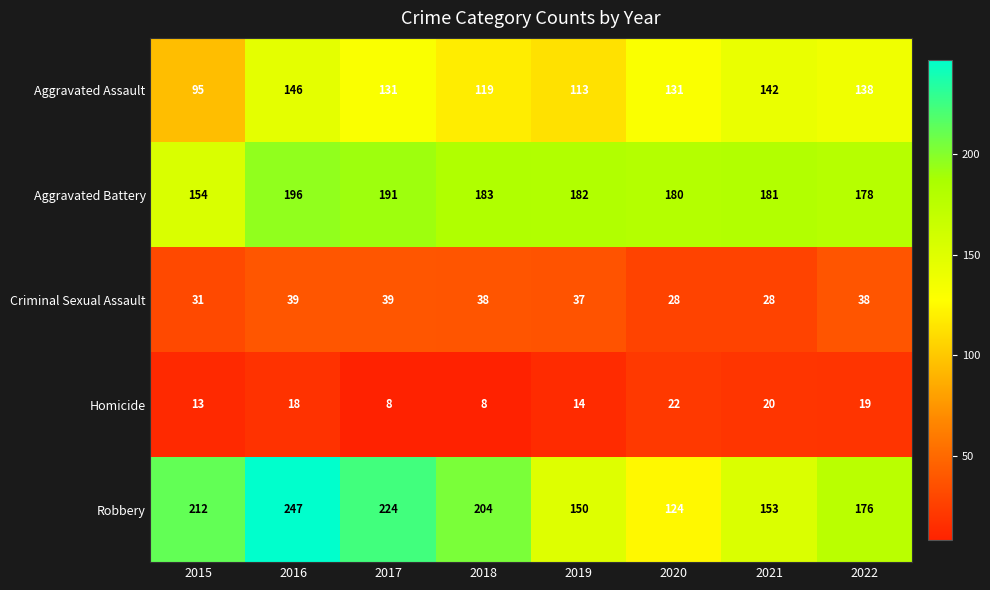

What is the difference between the Robbery values at 2021 and 2020?

29